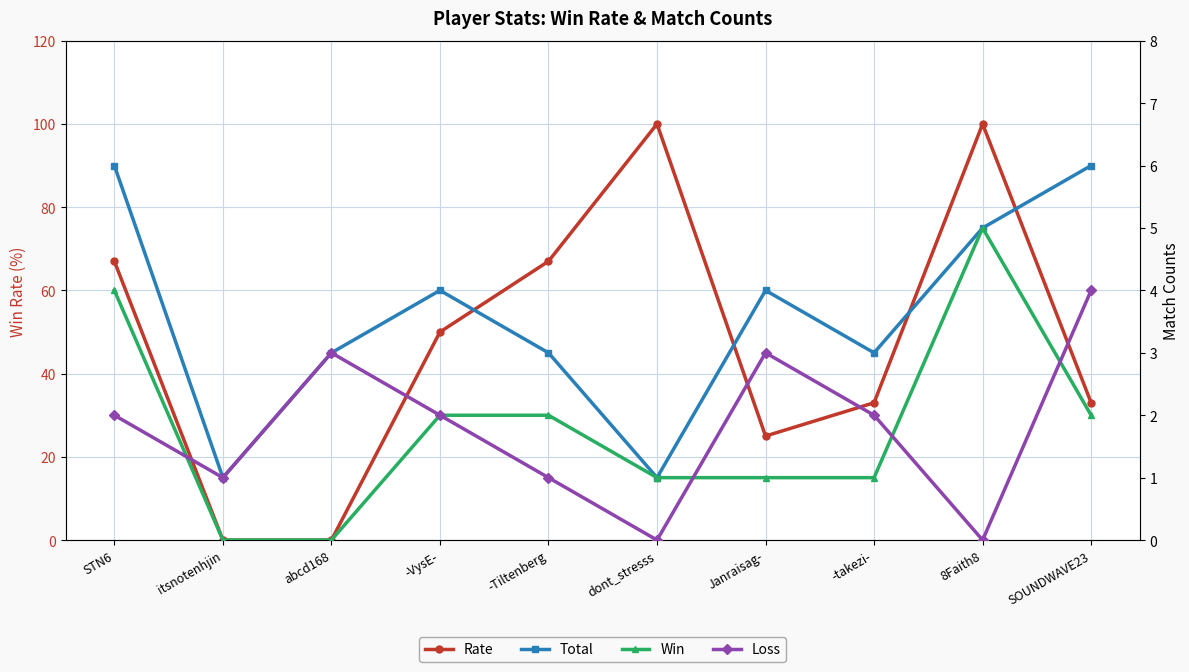

Rank the series at abcd168 from lowest to highest value.

Rate, Win, Total, Loss